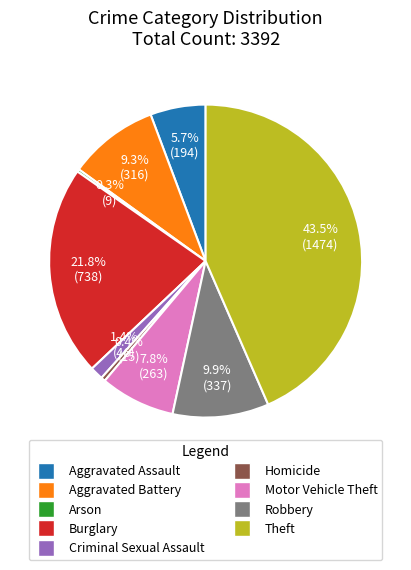

Between Criminal Sexual Assault and Aggravated Assault, which is larger?

Aggravated Assault